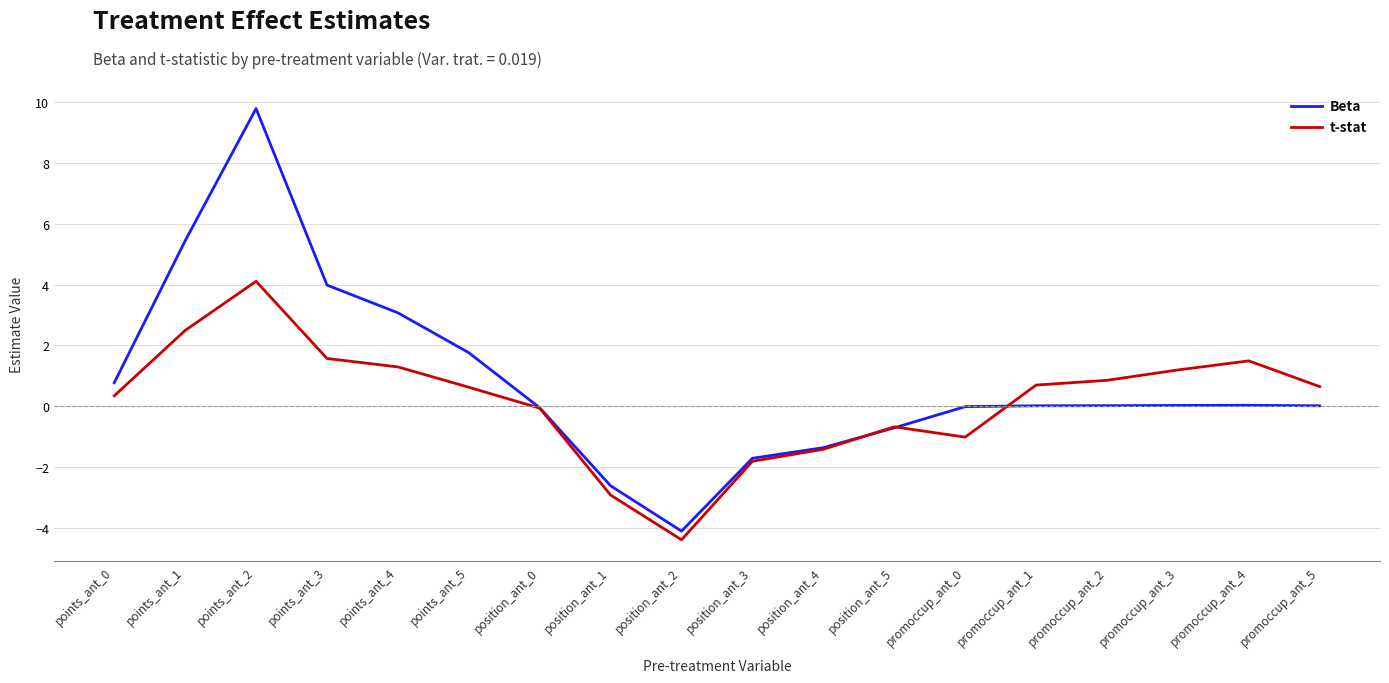

True or false: Beta and t-stat cross at least once.

True